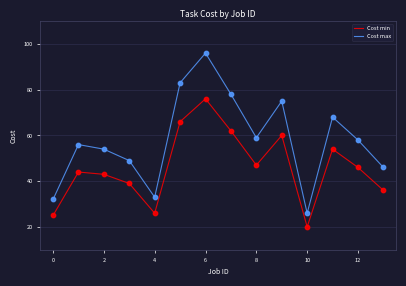

What are all the series names shown in the legend?

Cost min, Cost max